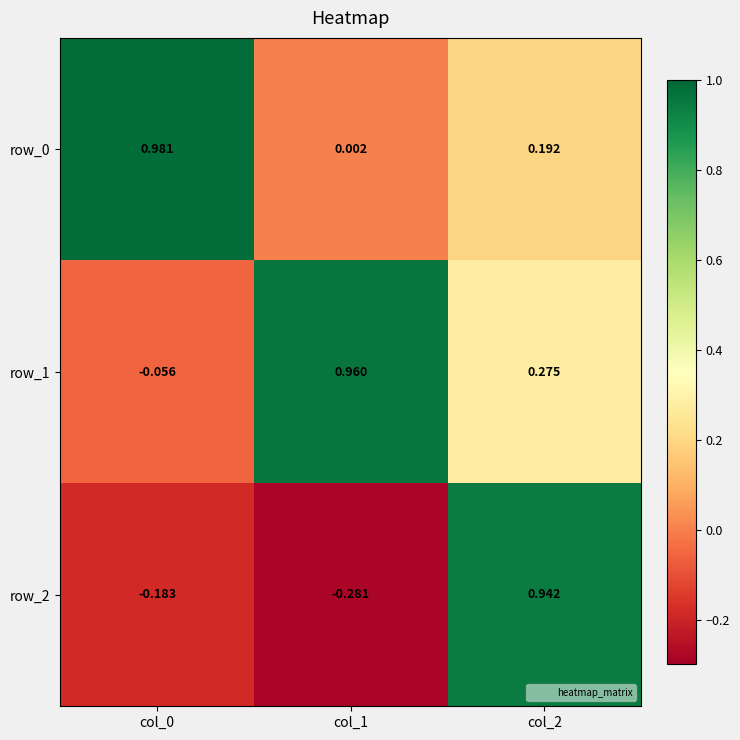

How many data points in row_2 are above 0?

1